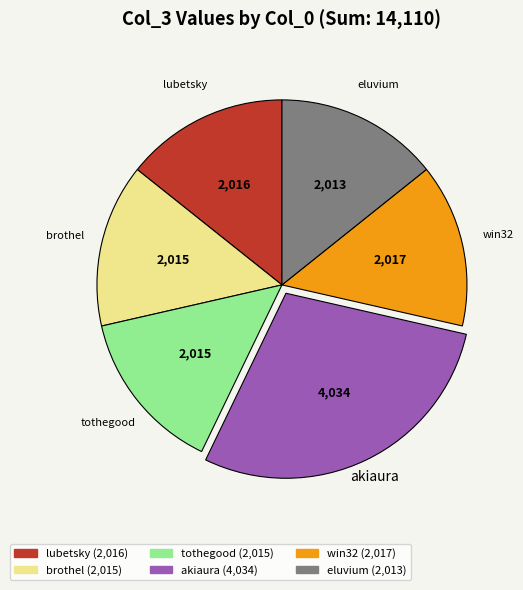

Count the number of slices in the pie.

6